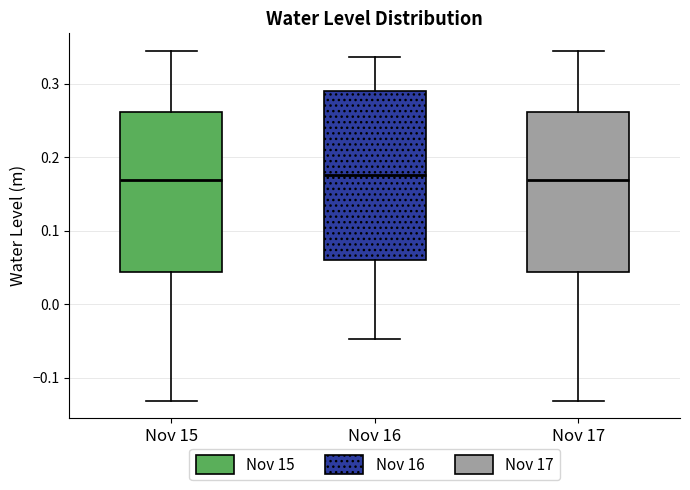

Where does the lower whisker of the box for Nov 15 end on the y-axis? The values are not printed on the chart, so give them approximately, as read against the axis.

-0.13